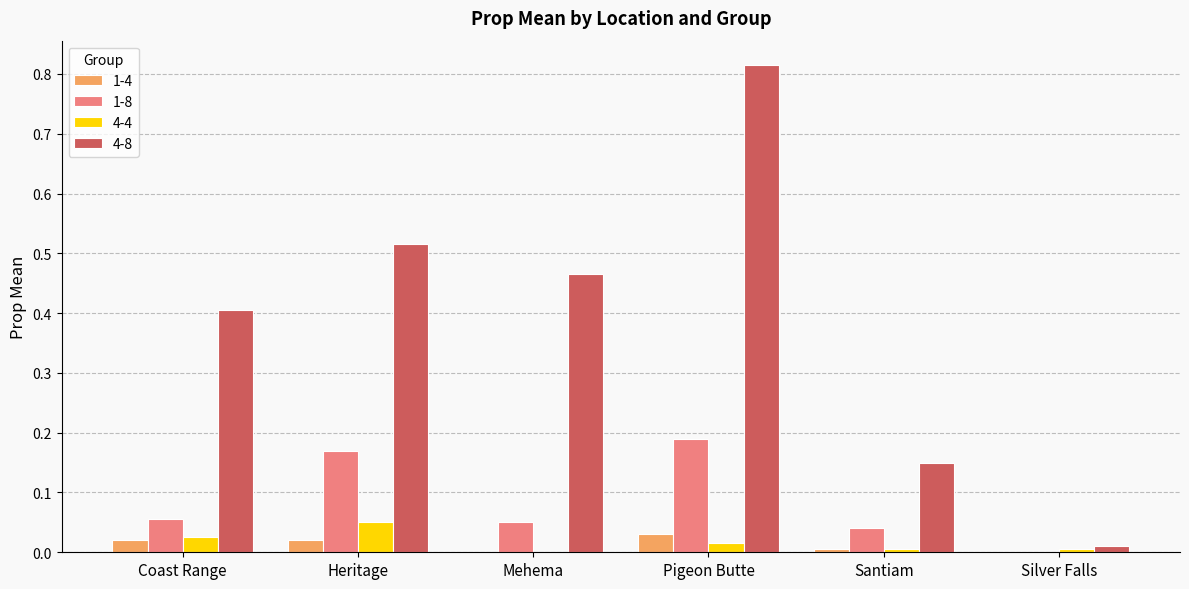

The value of 4-8 at Silver Falls is 0.0. True or false?

True